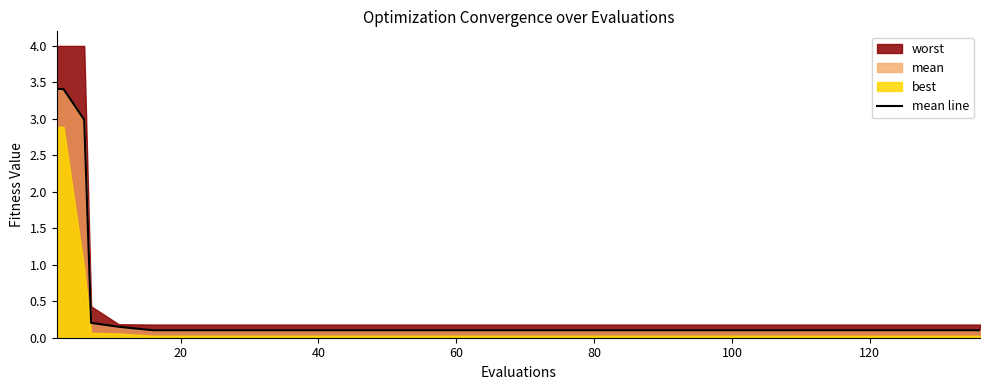

How many categories are shown in the chart?

8